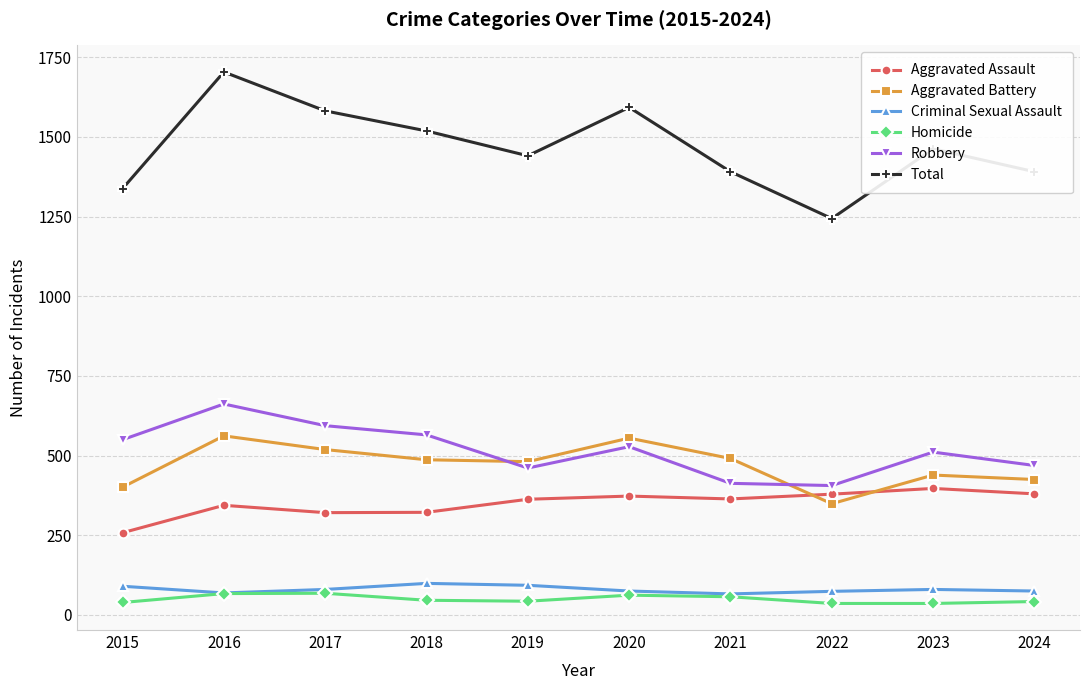

Is this an area chart (filled region under the line)?

No